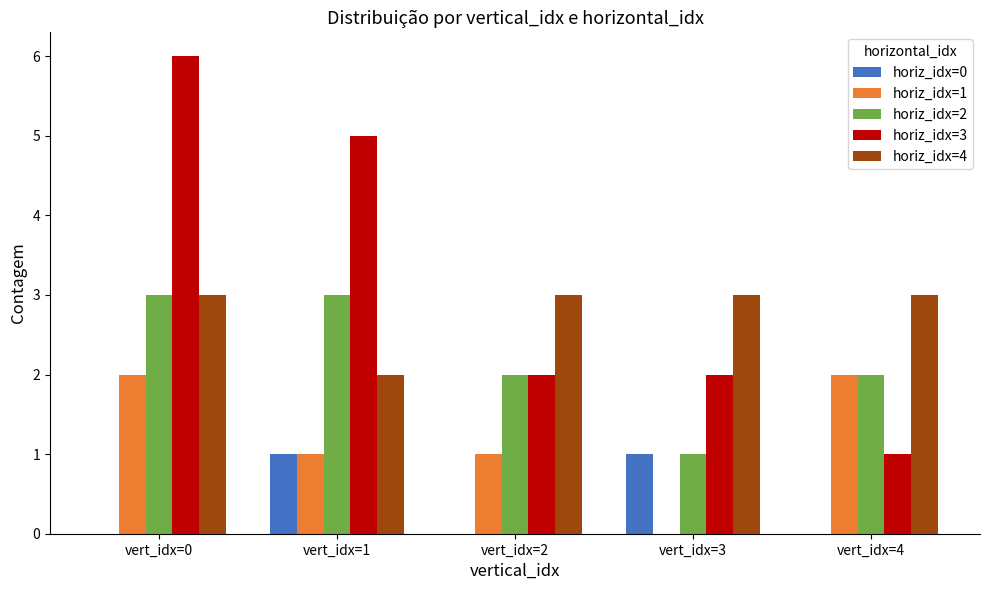

Which series changed the most between vert_idx=0 and vert_idx=2?

horiz_idx=3